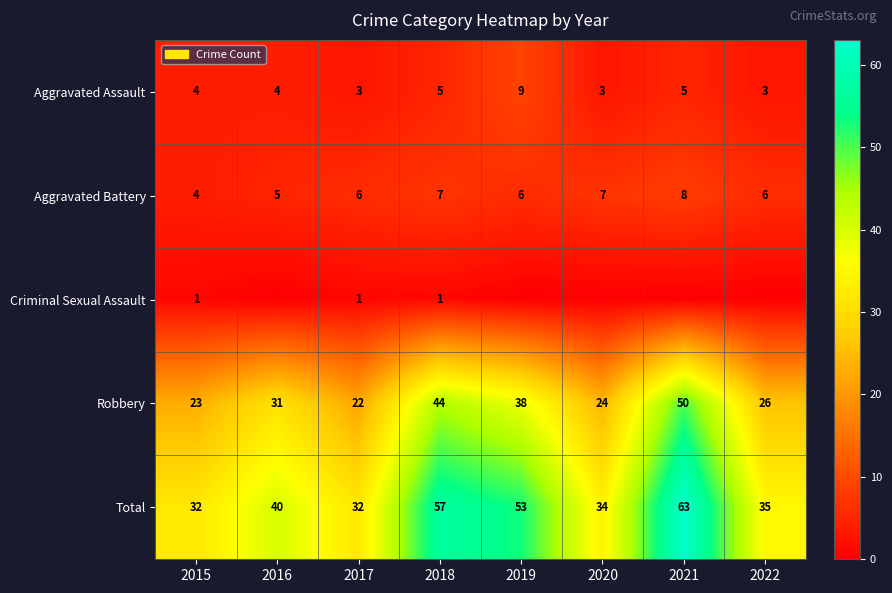

What is the minimum value for Aggravated Battery?

4